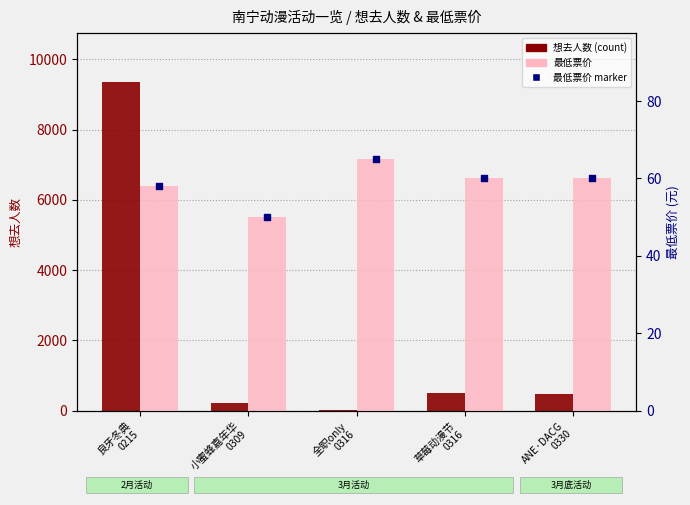

At which category is the sum across all series the highest?

良牙冬典
0215